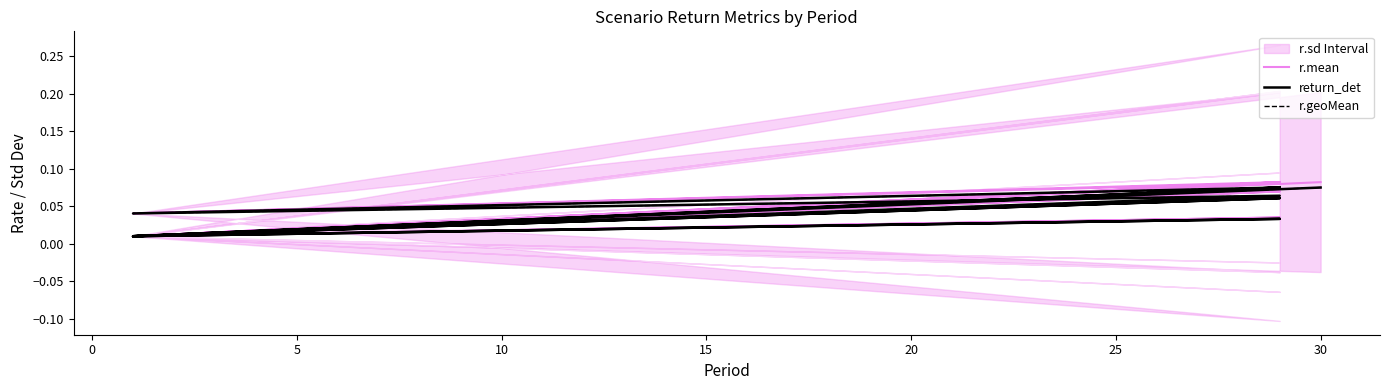

Which series has the largest range (max minus min)?

r.mean